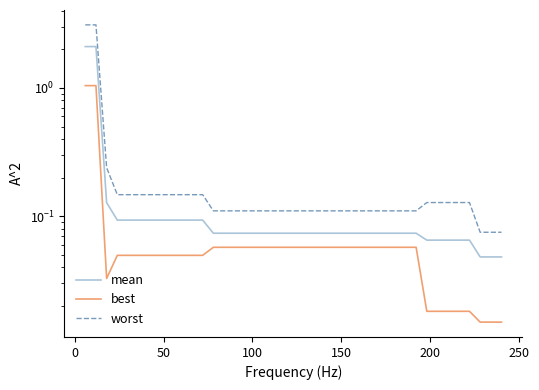

Count the number of categories in the chart.

40